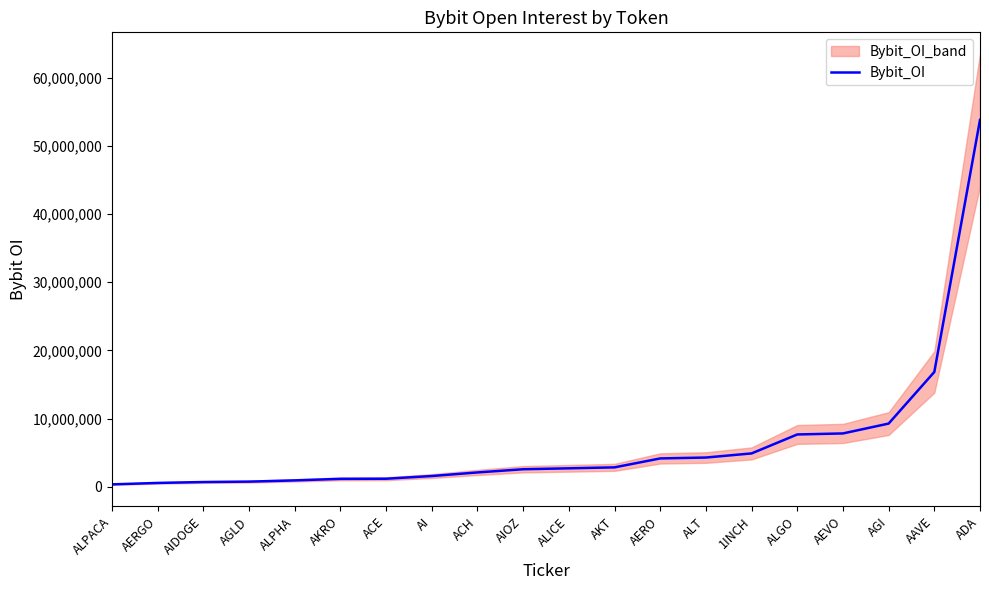

At which category does the chart reach its minimum across all series?

ALPACA